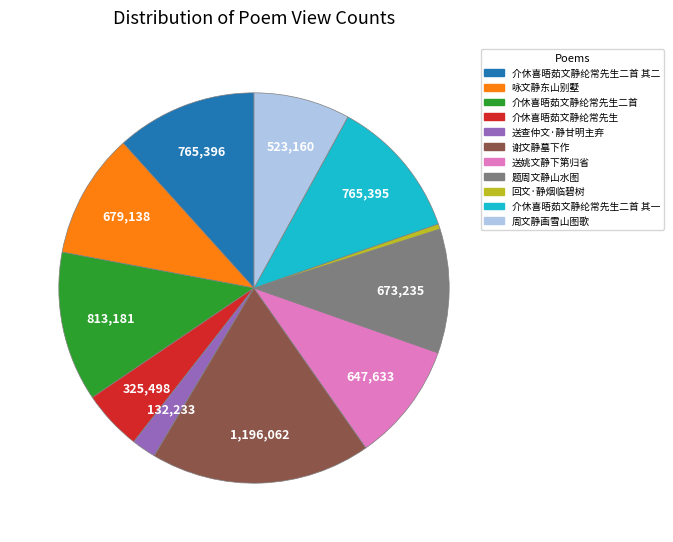

Does 送查仲文·静甘明主弃 represent more than half of the total?

No